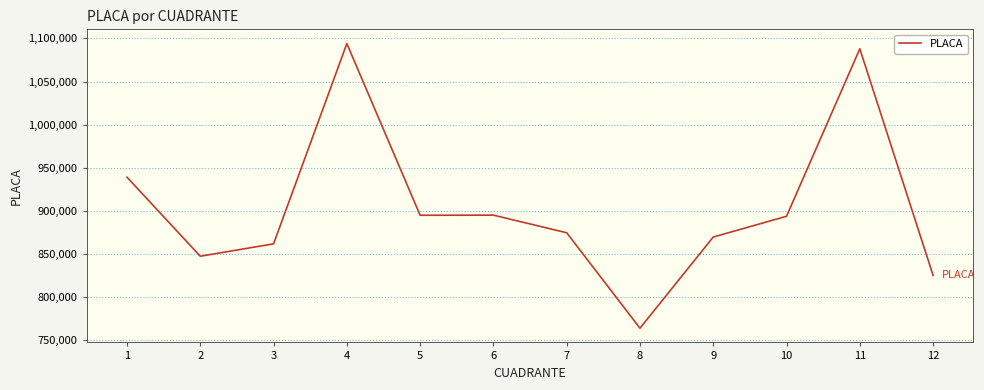

Where does the data first go above 893758?

1